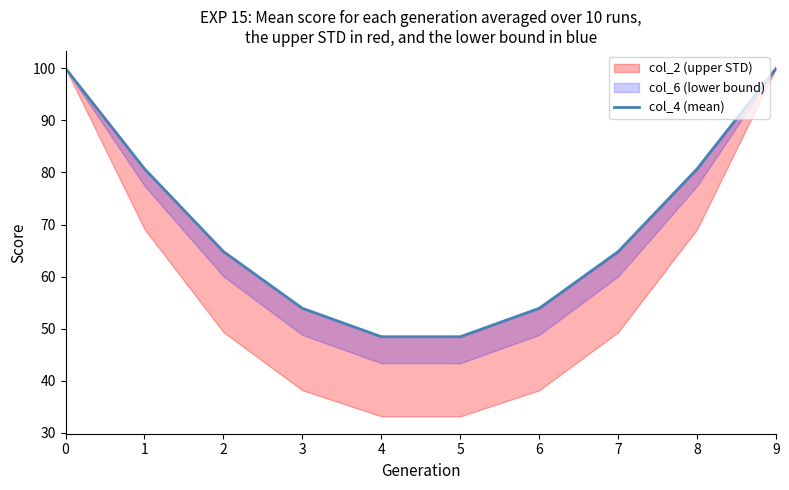

True or false: there are more than 2 points higher than both neighbors.

False